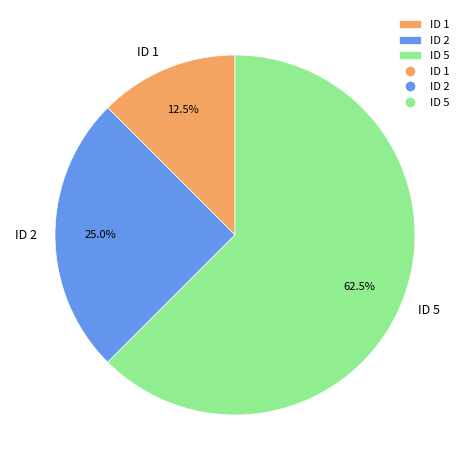

Which slice is the largest?

ID 5